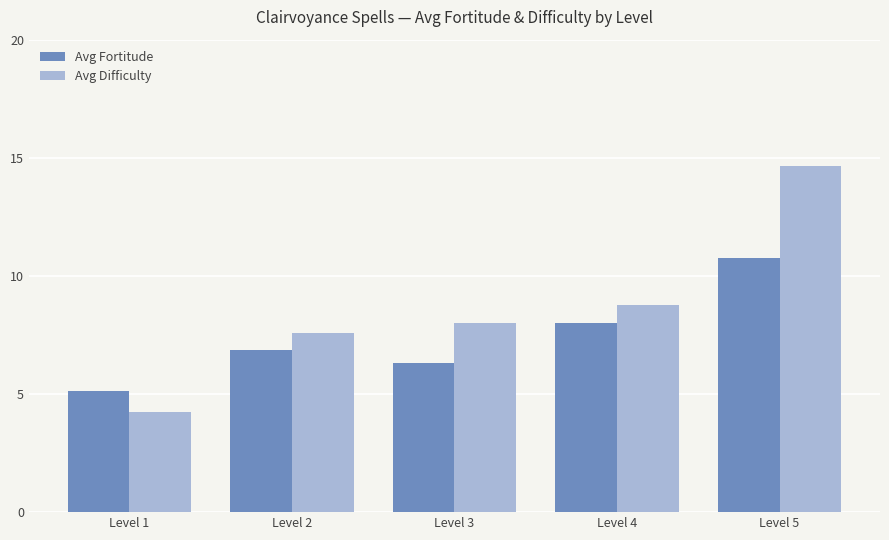

How many data points does each series have?

5